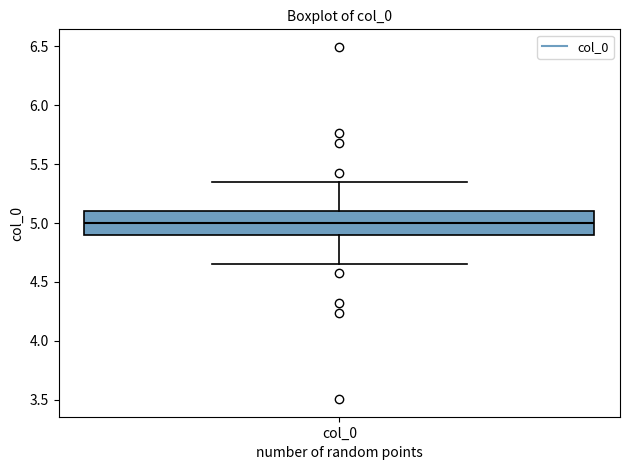

Transcribe this box plot: give where the median line is, the range the box spans, and where the two whiskers end, as read against the y-axis. The values are not printed on the chart, so give them approximately, as read against the axis.

median 5.00, box 4.90 to 5.10, whiskers 4.65 to 5.35